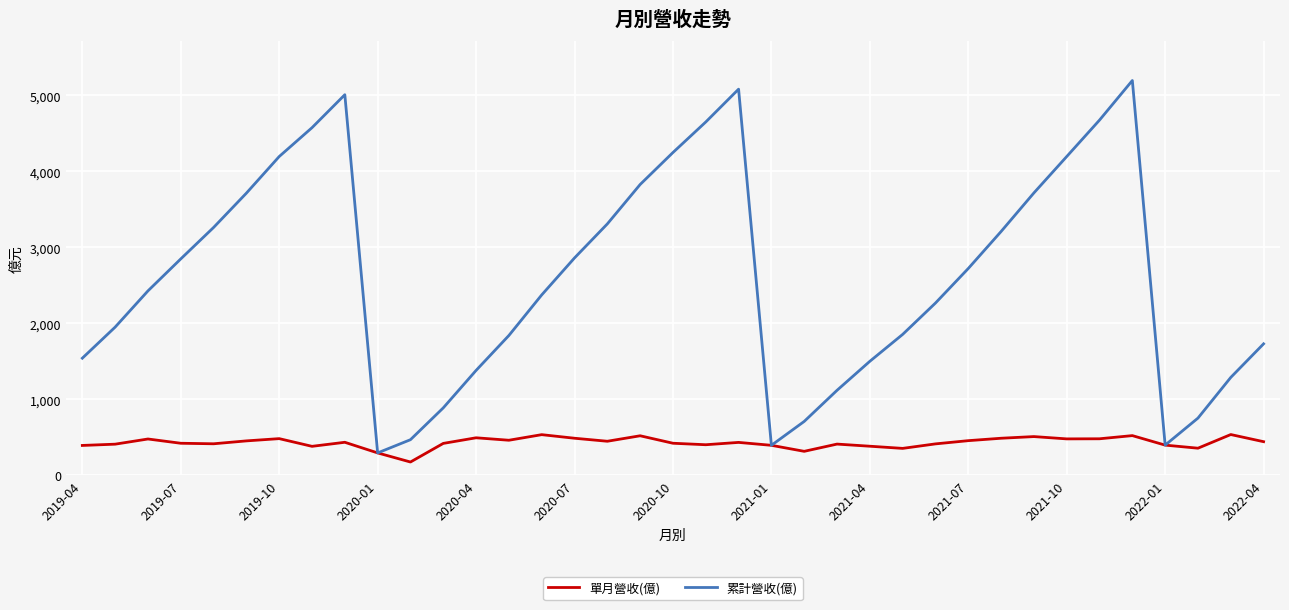

What is the highest value of the 累計營收(億) series?

5197.0